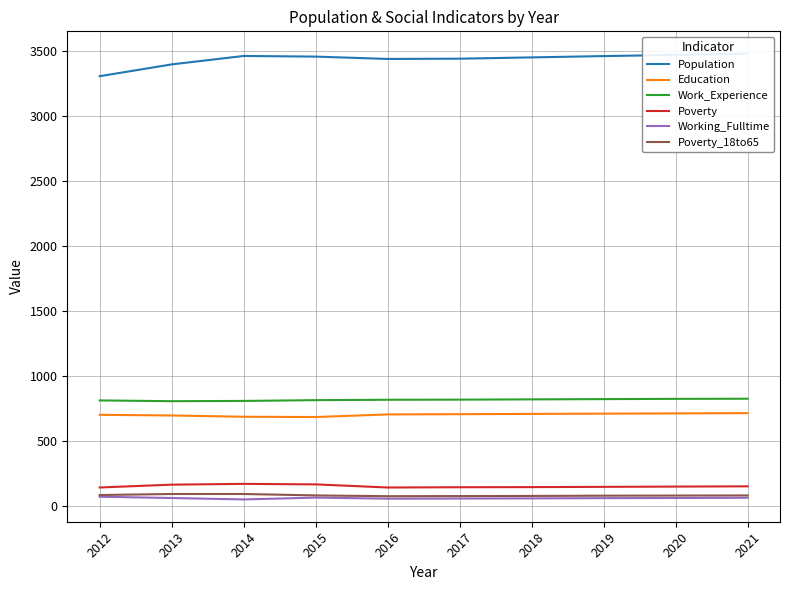

List the labels in order of Working_Fulltime value, smallest first.

2014, 2016, 2017, 2018, 2019, 2013, 2020, 2021, 2015, 2012